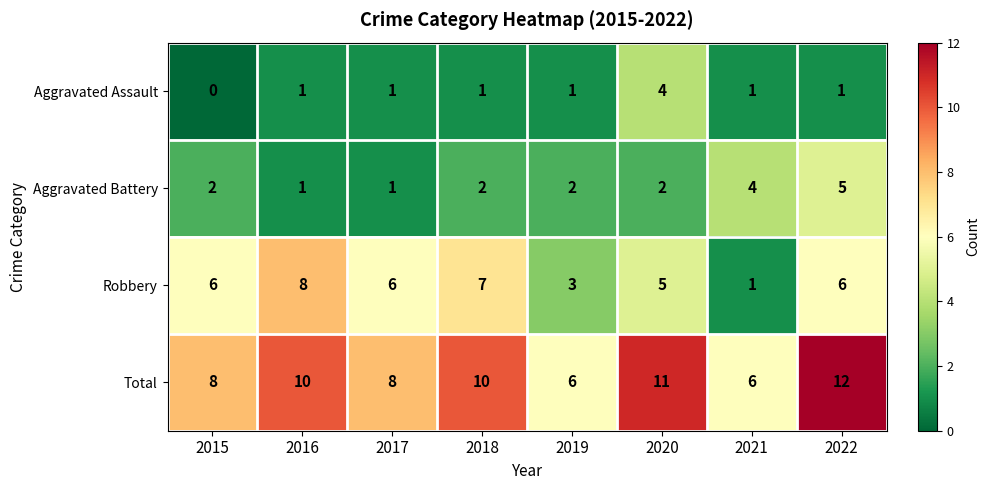

What is the maximum value for Robbery?

8